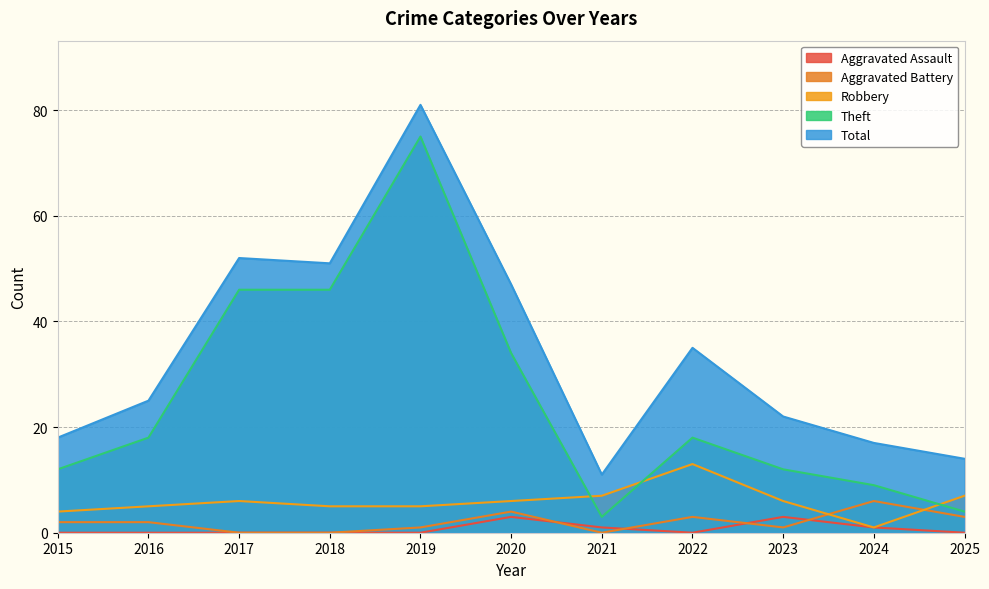

What is the difference between the highest and lowest values at 2020?

44